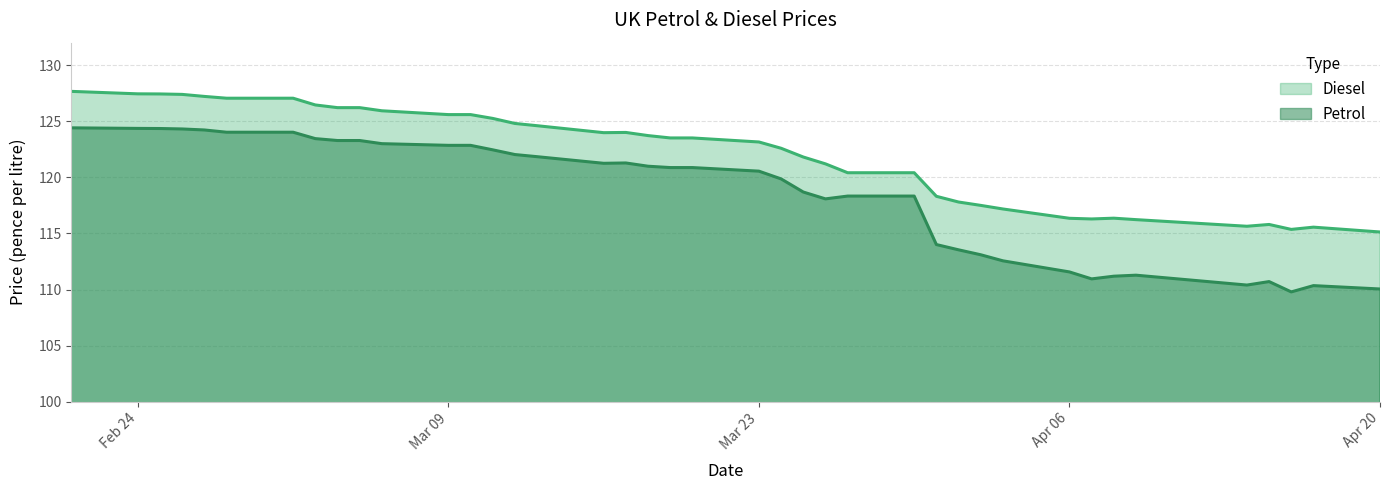

How many interior local peaks does the Petrol series have?

4